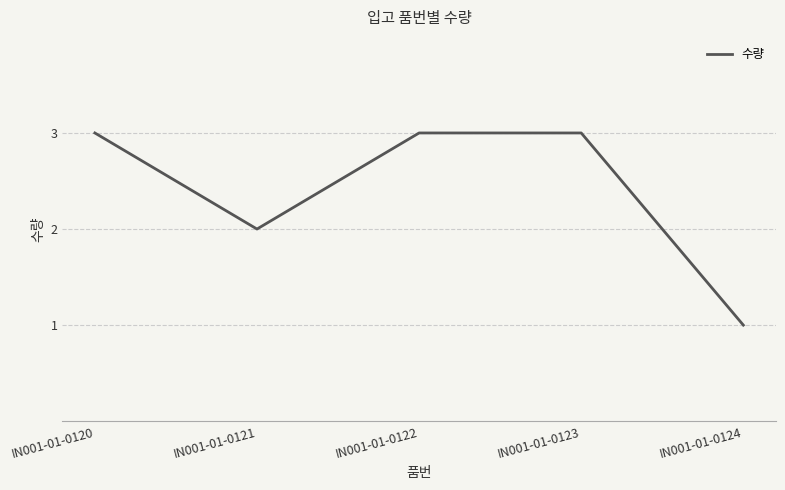

Reading left to right, extract all data points from this chart.

3	2	3	3	1